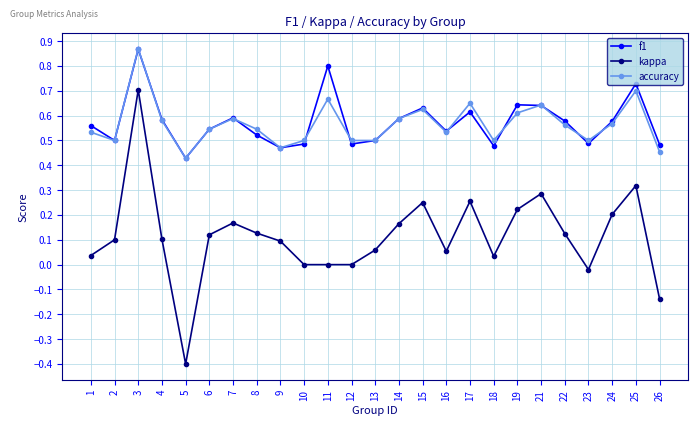

True or false: f1 and kappa intersect in this chart.

False